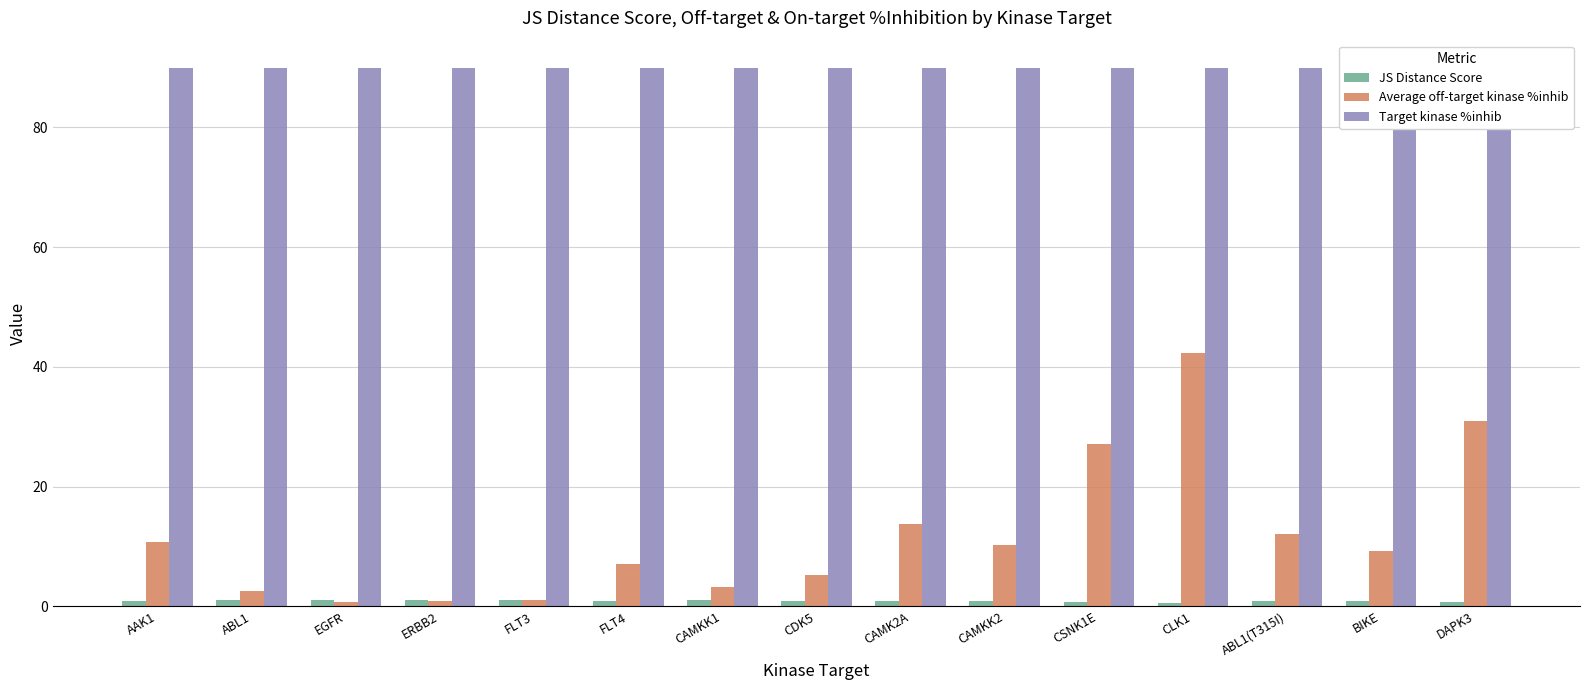

How many groups of bars are there?

15